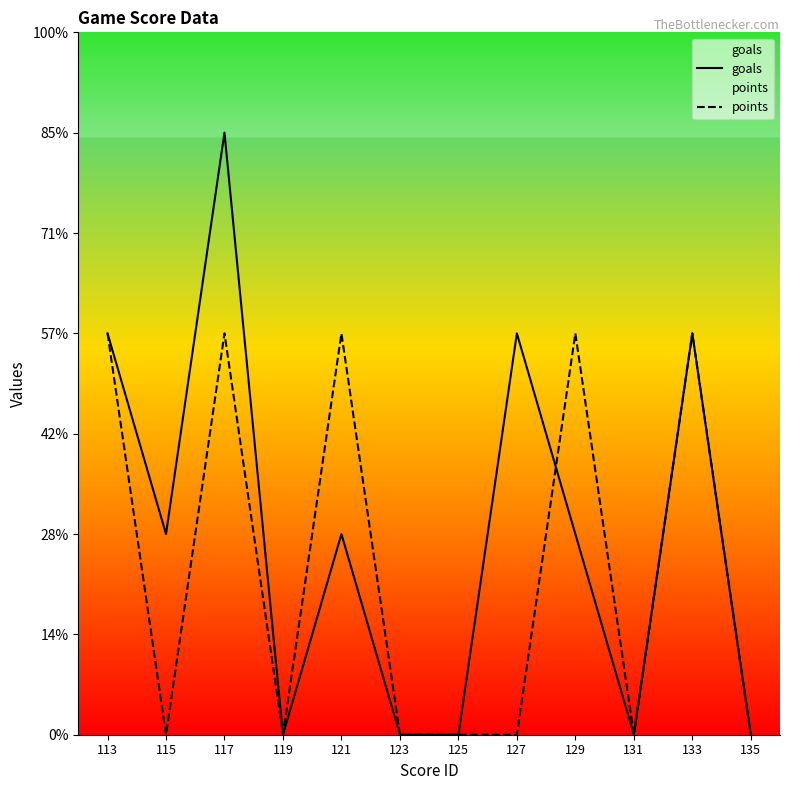

Is the value of goals at 113 greater than the value of points at 125?

Yes